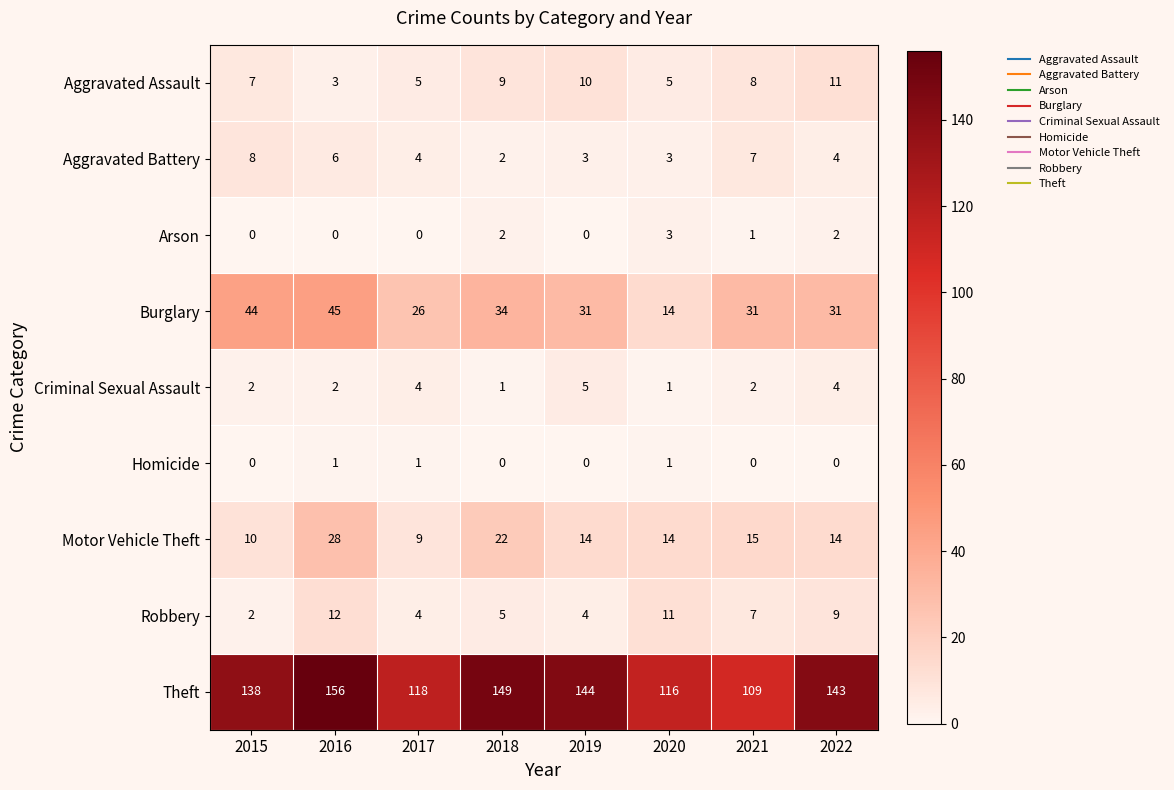

Which series changed the most between 2018 and 2021?

Theft